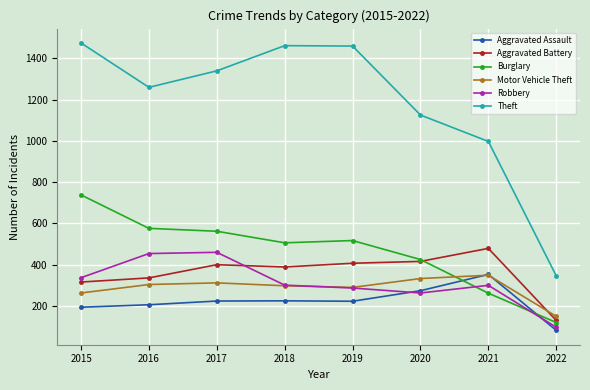

What is the difference between the highest and lowest values at 2017?

1115